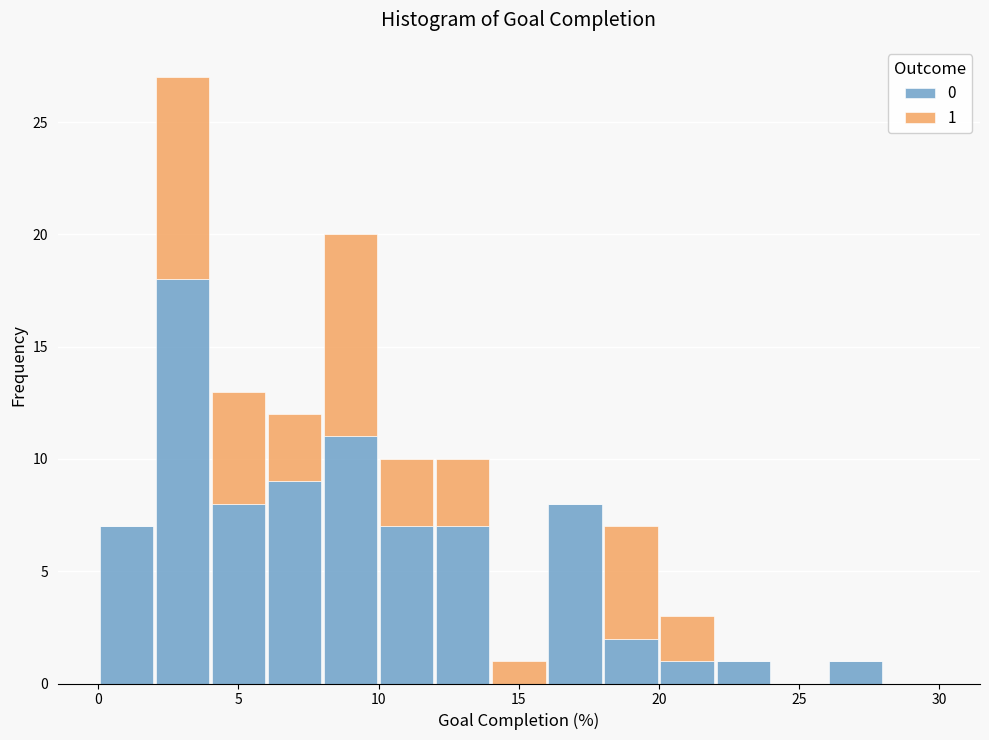

Which range on the x-axis has the tallest stacked bar (by total height)?

2 to 4